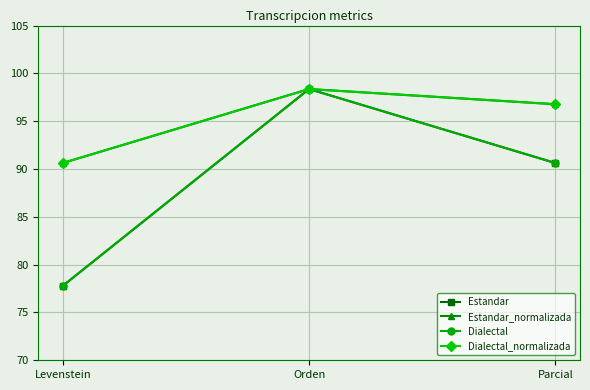

Does the chart have visible grid lines?

Yes